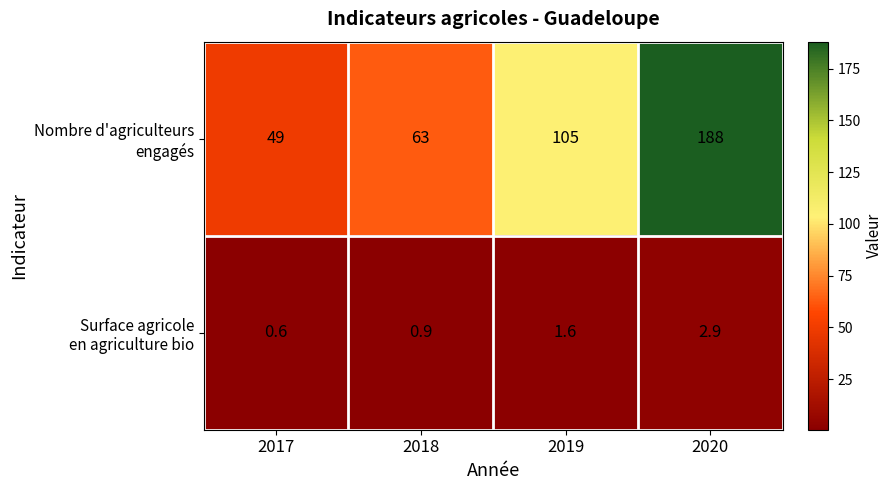

What is the spread (max minus min) of values at 2020?

185.1